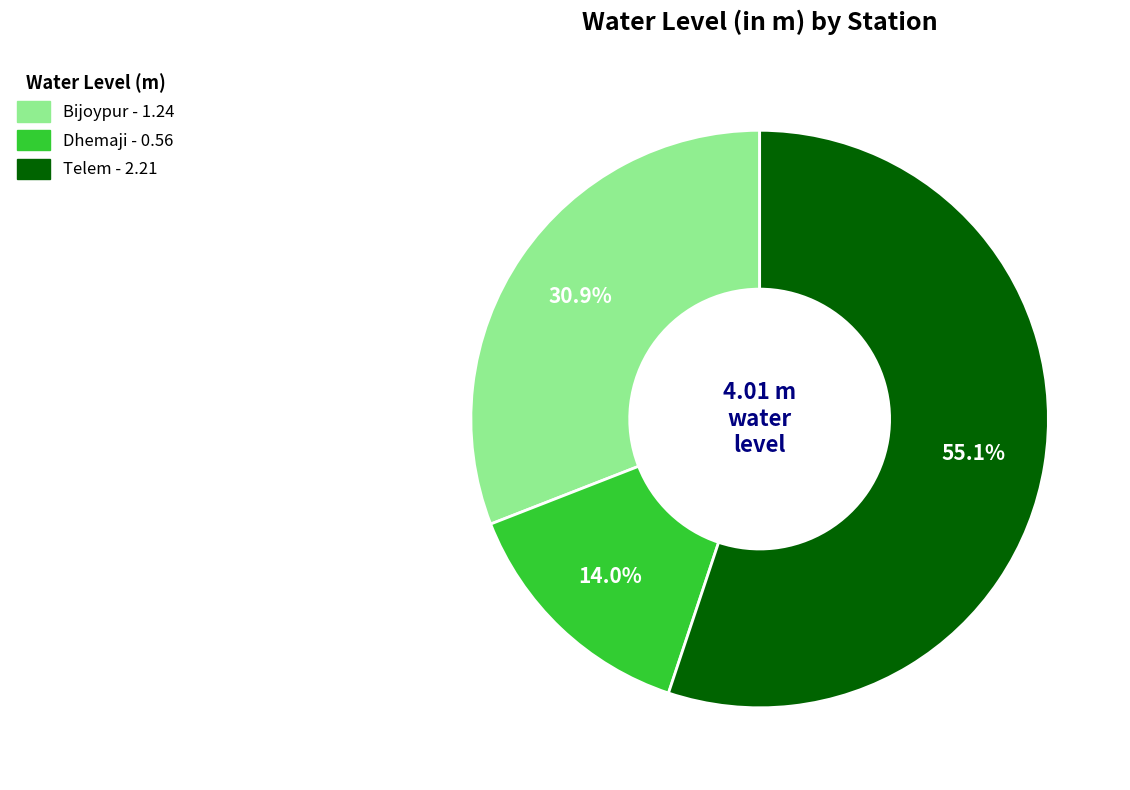

Rank the categories by value from highest to lowest.

Telem, Bijoypur, Dhemaji